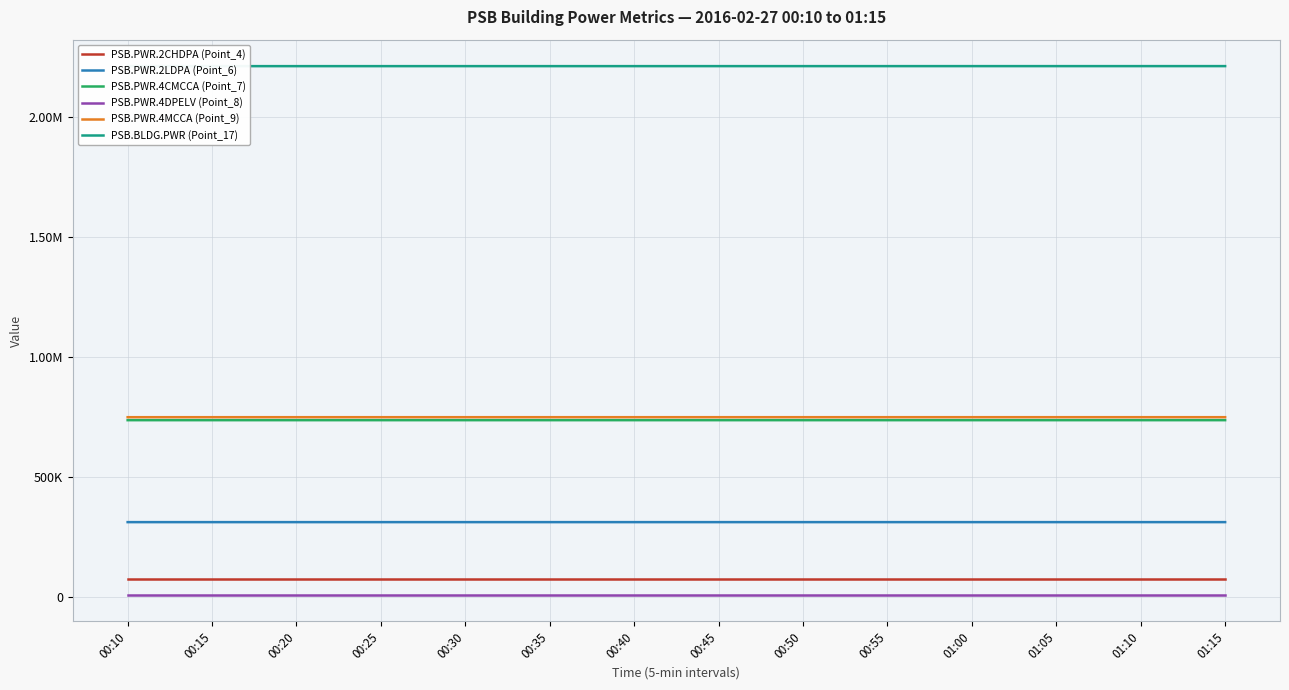

At which label does PSB.PWR.2LDPA (Point_6) reach its minimum?

00:10